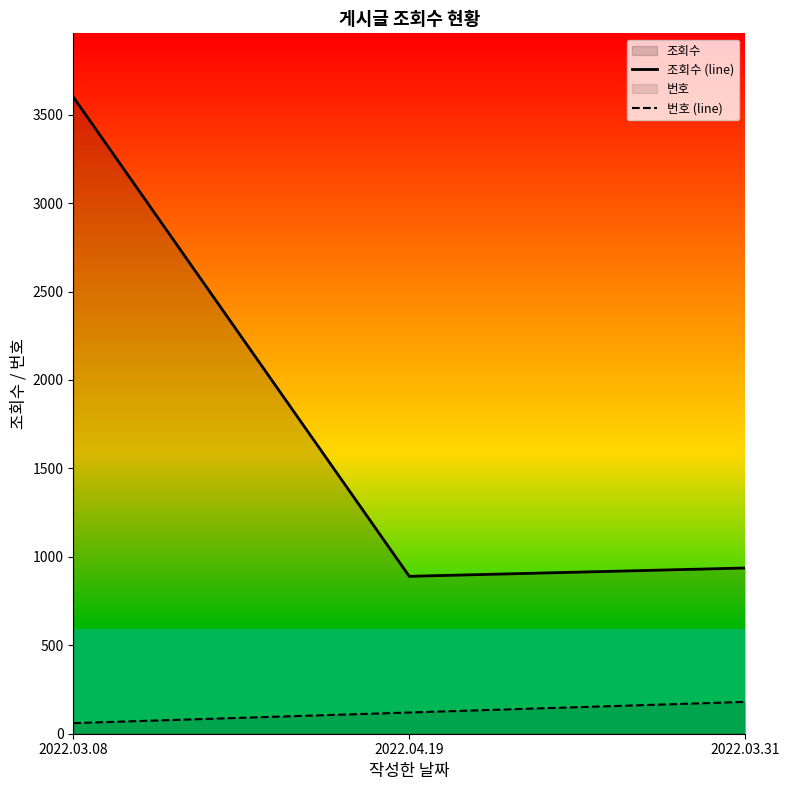

What is the label of the 2nd point from the right?

2022.04.19